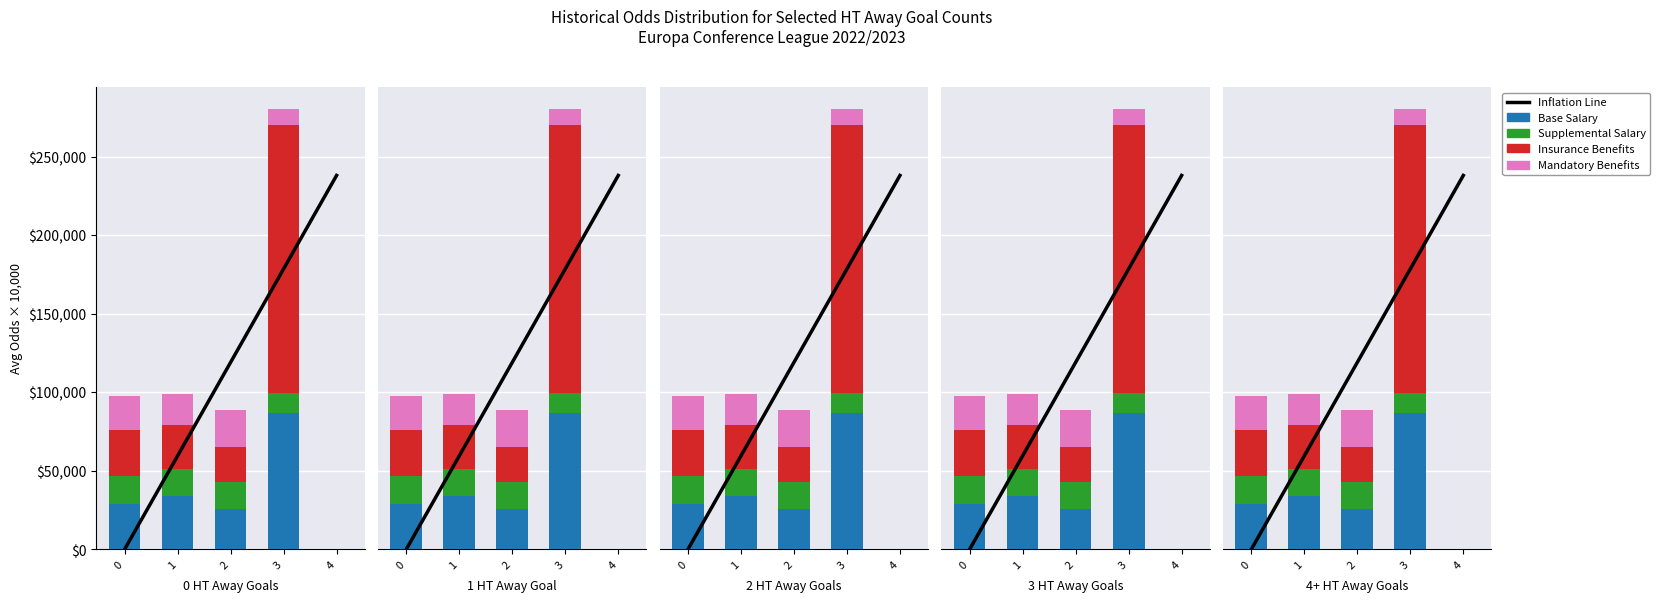

Rank the categories by Insurance Benefits value from lowest to highest.

4, 2, 1, 0, 3